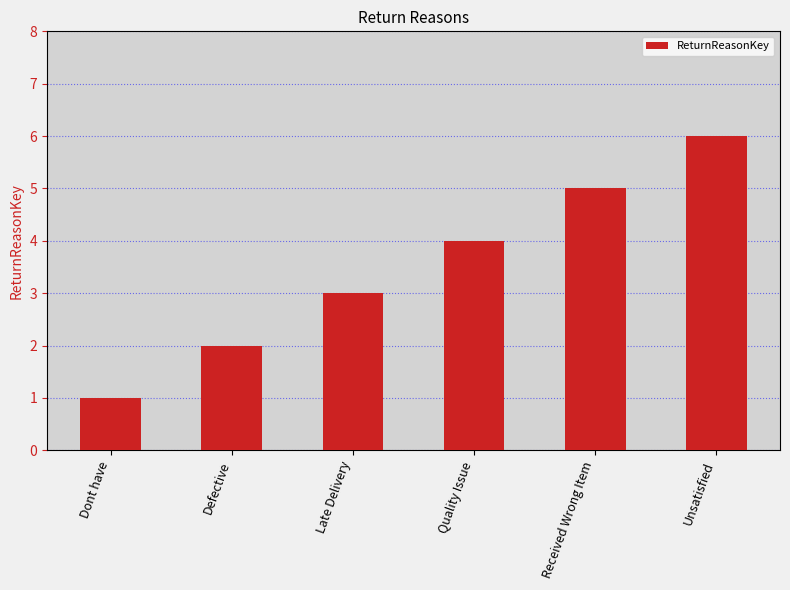

Reading left to right, what are all the values shown in this chart?

Dont have=1	Defective=2	Late Delivery=3	Quality Issue=4	Received Wrong Item=5	Unsatisfied=6